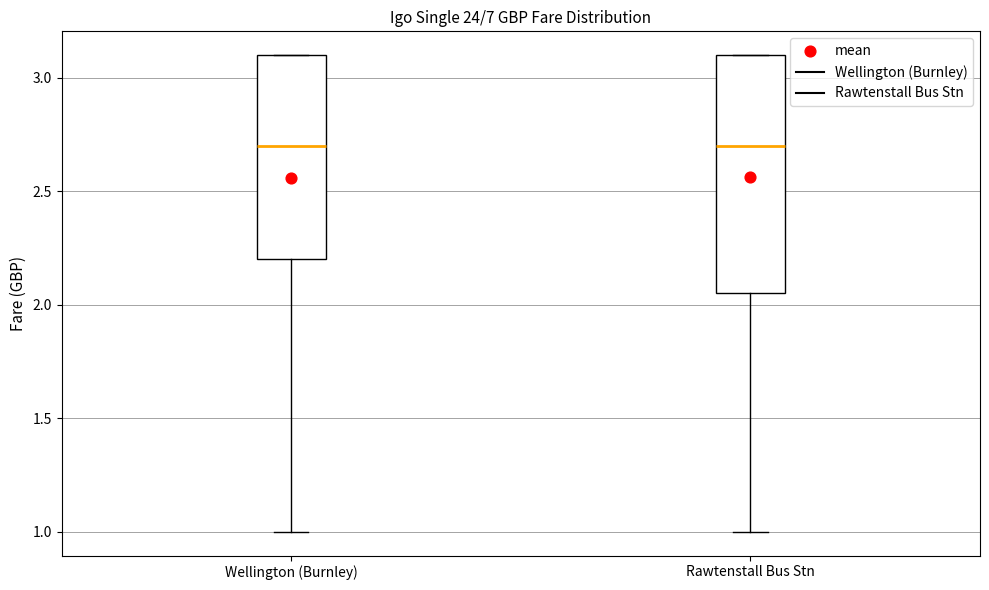

Reading left to right, read every box against the y-axis: the position of its median line, the range the box covers, and the ends of its whiskers. The values are not printed on the chart, so give them approximately, as read against the axis.

Wellington (Burnley): median 2.70, box 2.20 to 3.10, whiskers 1.00 to 3.10
Rawtenstall Bus Stn: median 2.70, box 2.05 to 3.10, whiskers 1.00 to 3.10